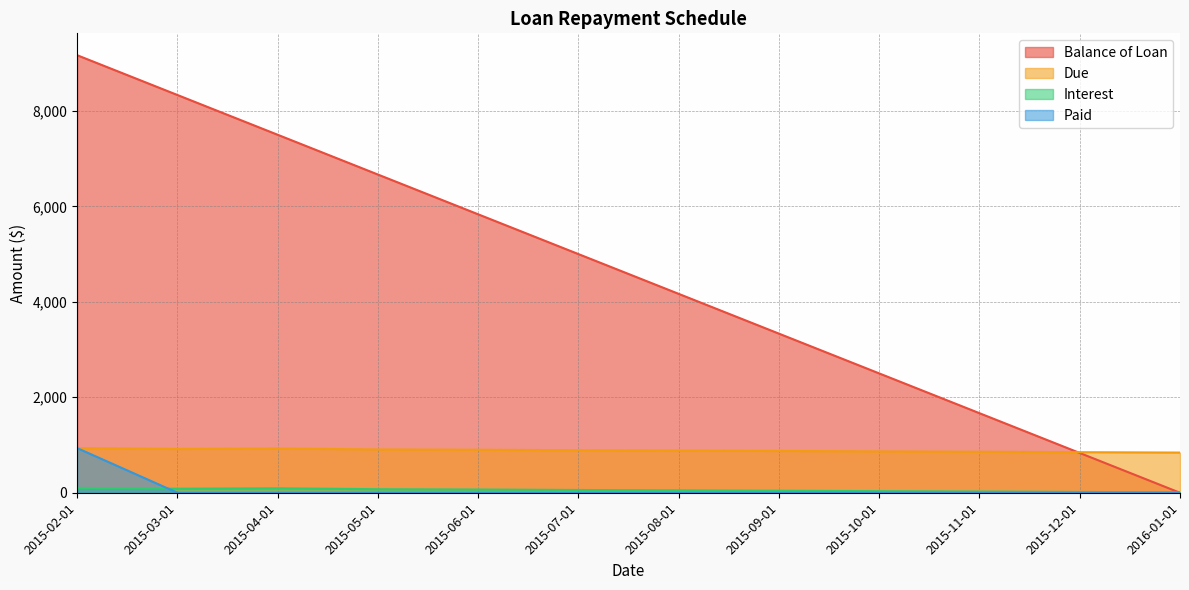

The value of Interest at 2015-09-01 is 42.5. True or false?

True